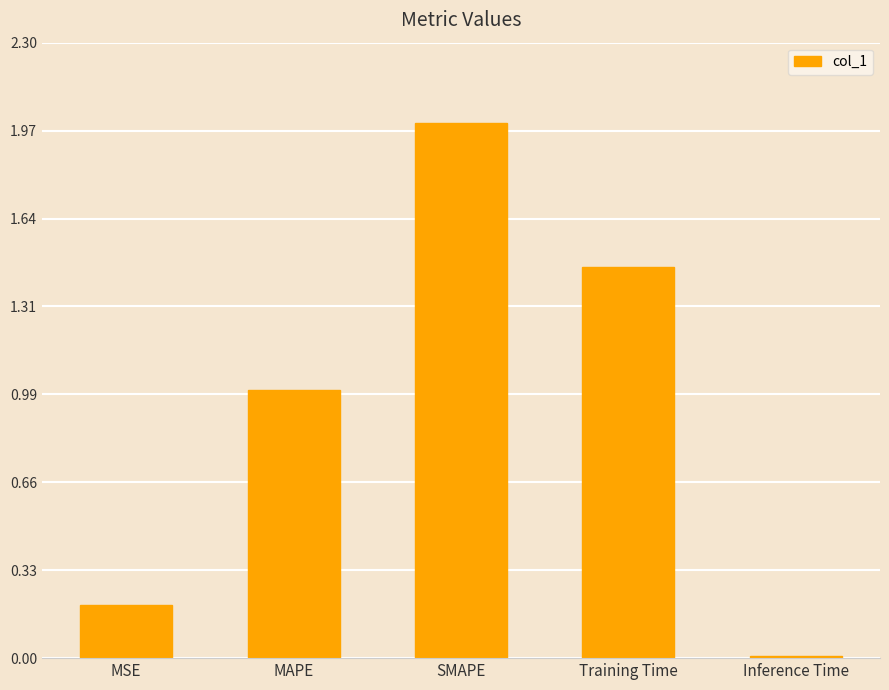

List the labels in order of value, largest first.

SMAPE, Training Time, MAPE, MSE, Inference Time